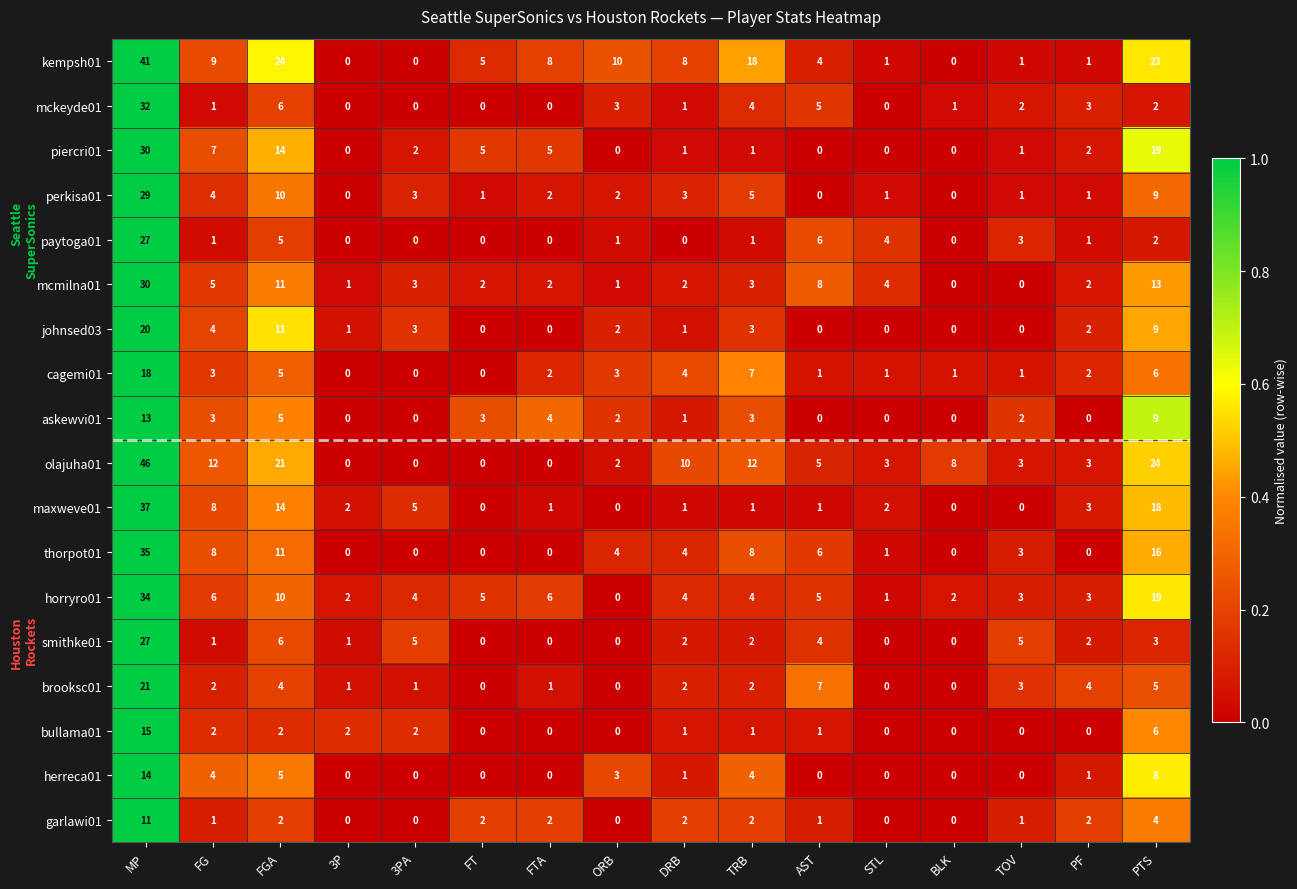

How many positive values does the cagemi01 series have?

13